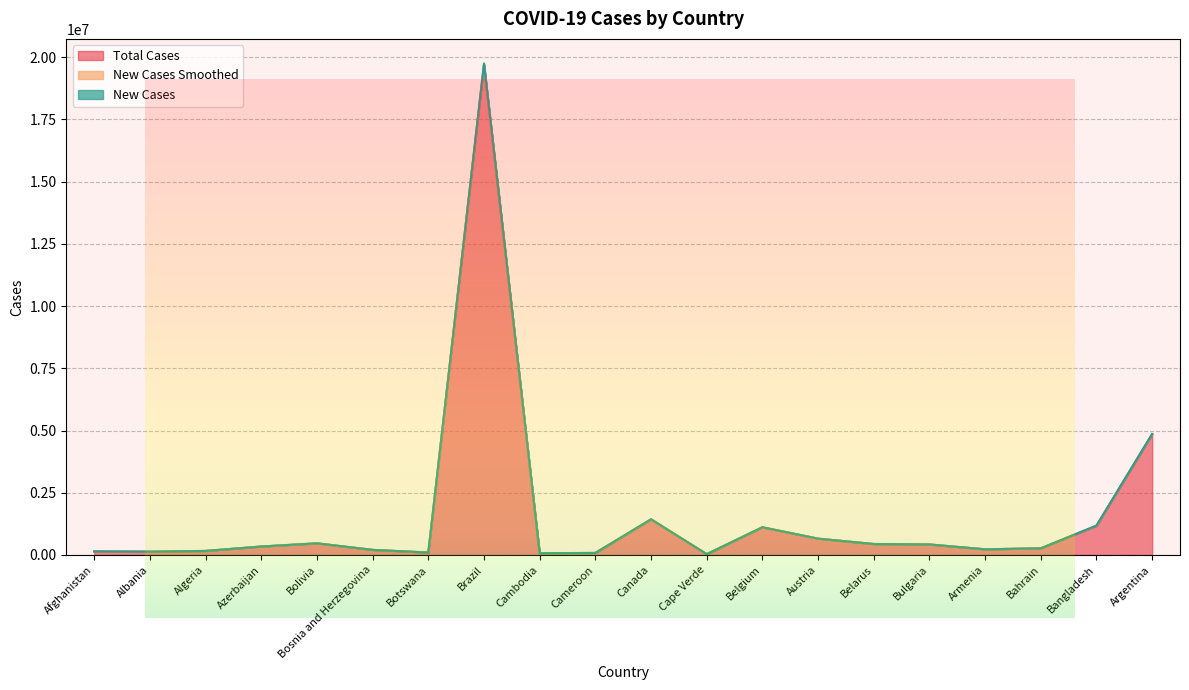

At which label is total_cases closest to 9861120?

Argentina